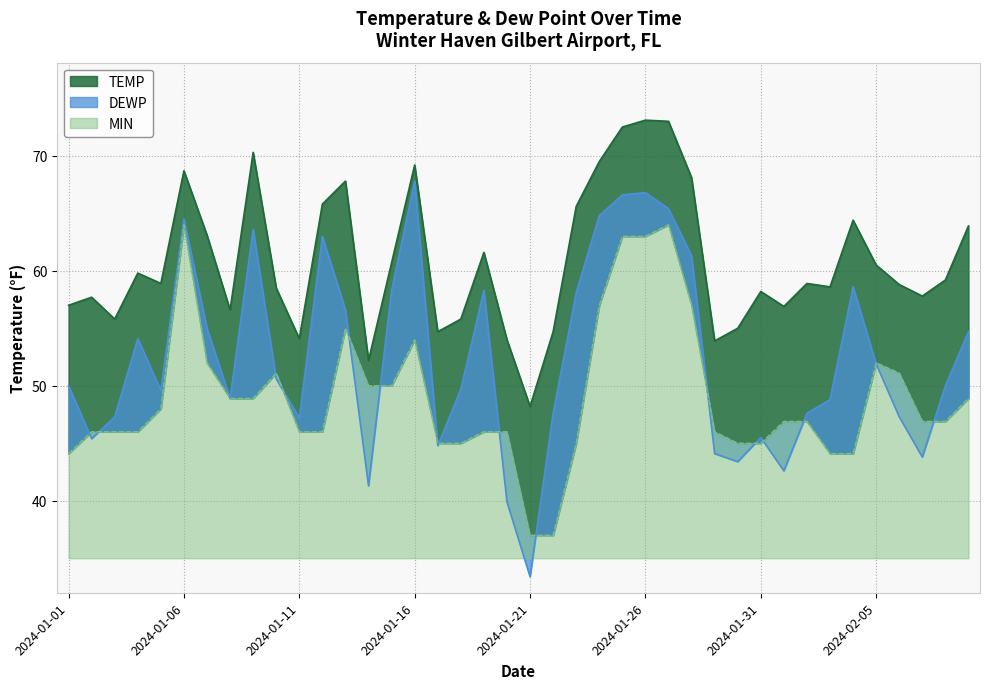

Does the chart display data point markers on the line(s)?

No